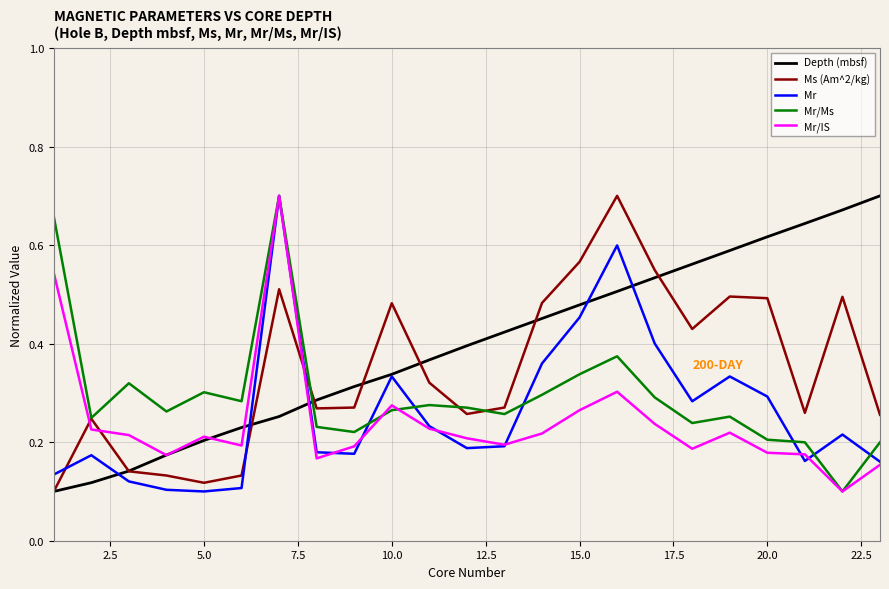

Which series has the largest total across all categories?

Depth (mbsf)